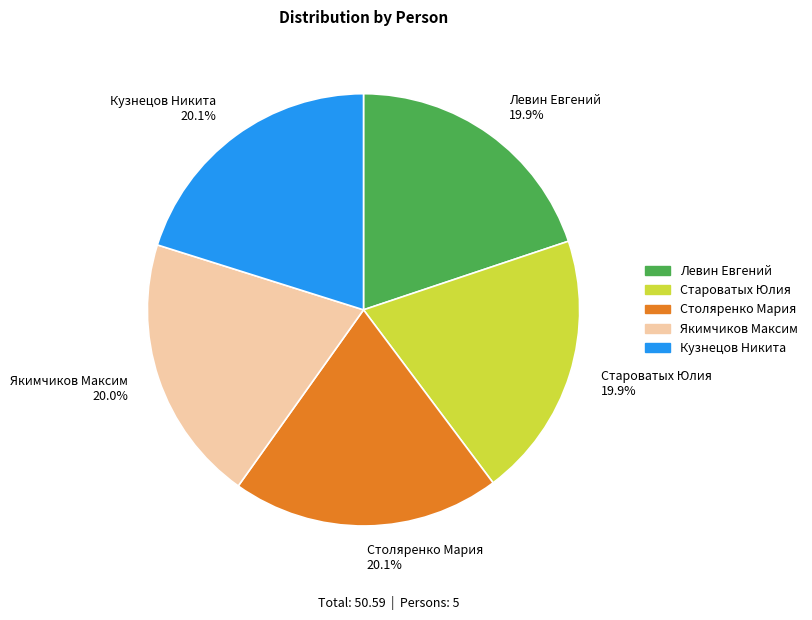

What is the ratio of the value at Столяренко Мария 20.1% to the value at Староватых Юлия 19.9%?

1.0